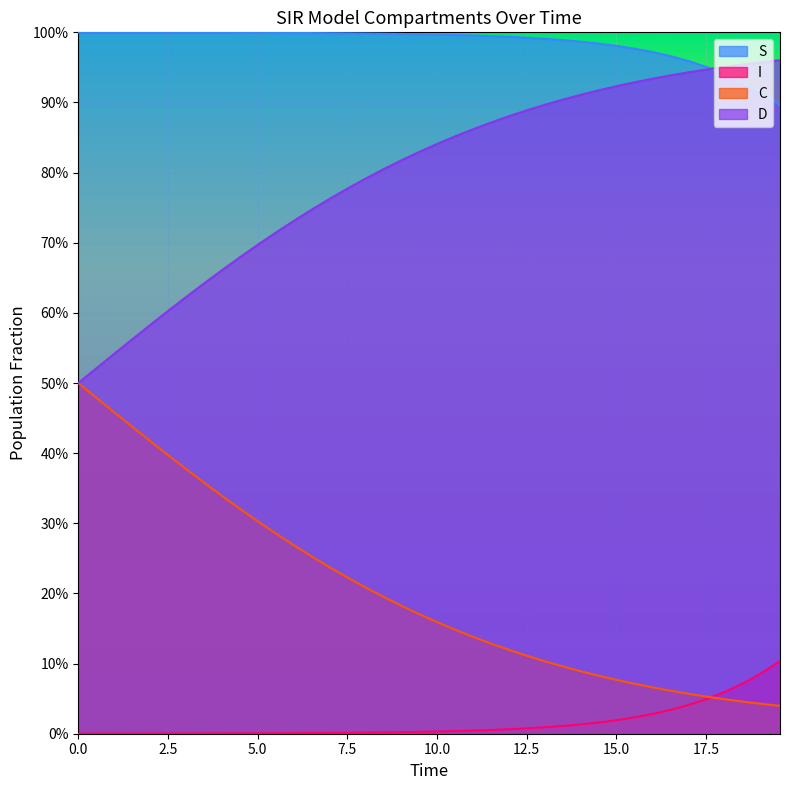

List the series in order of their peak value, lowest first.

I, C, D, S